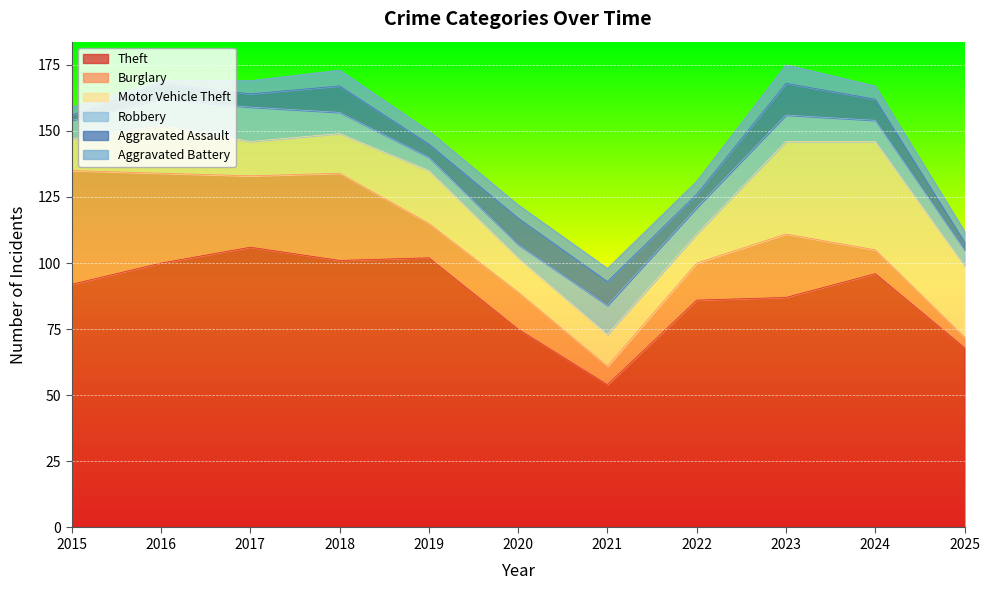

What is the difference between the Burglary values at 2025 and 2023?

20